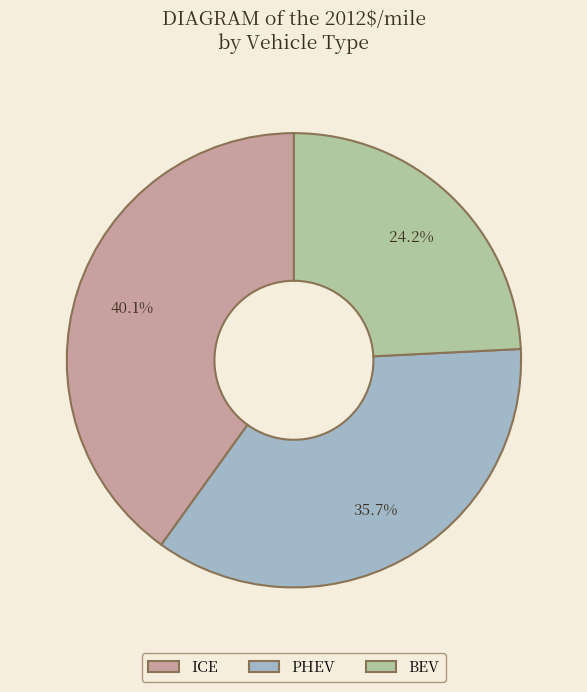

Is ICE the majority of the pie?

No